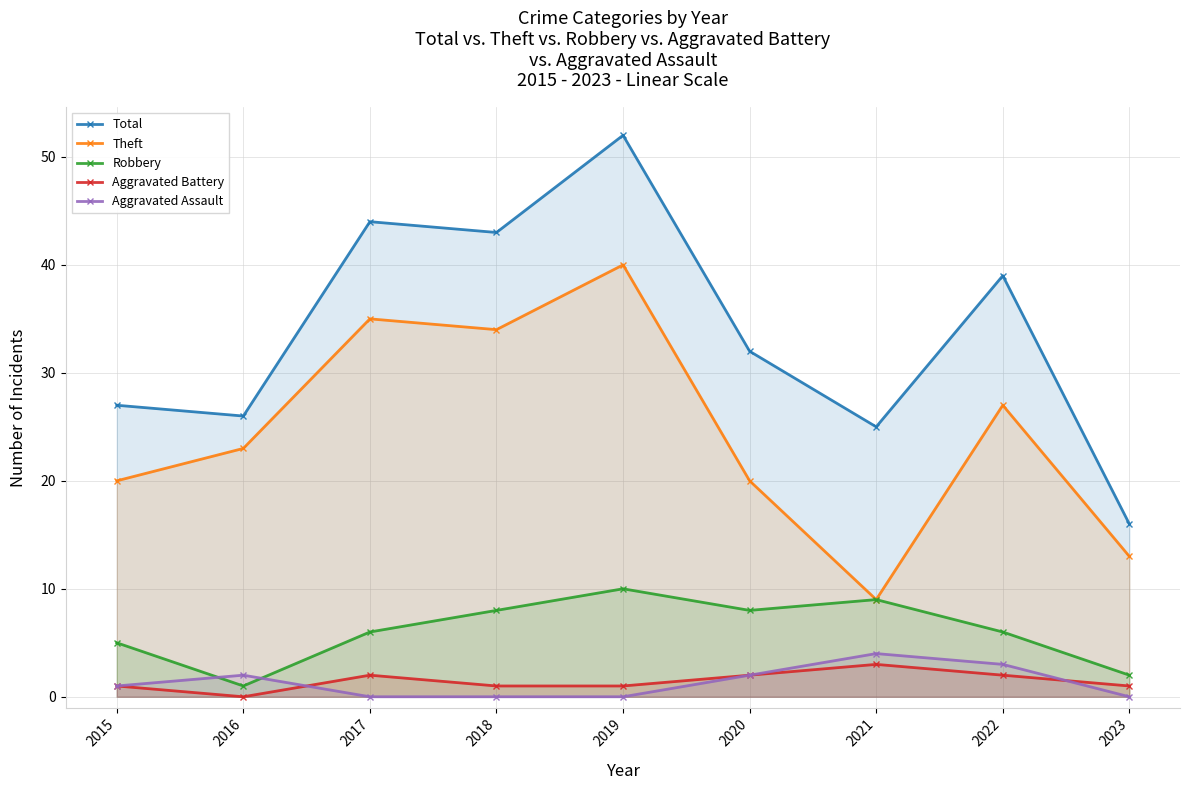

What is the total value across all series at 2018?

86